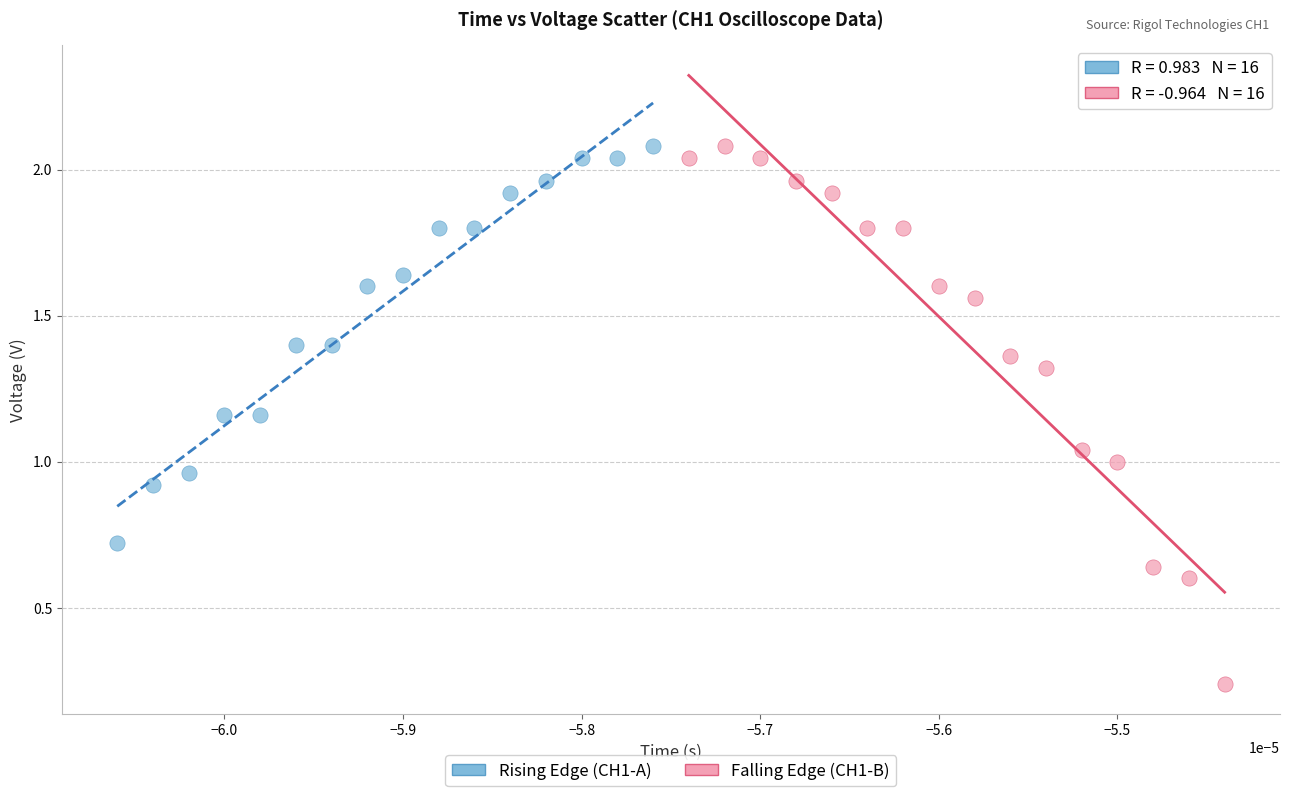

Which series contains the lowest Y value?

Falling Edge (CH1-B)